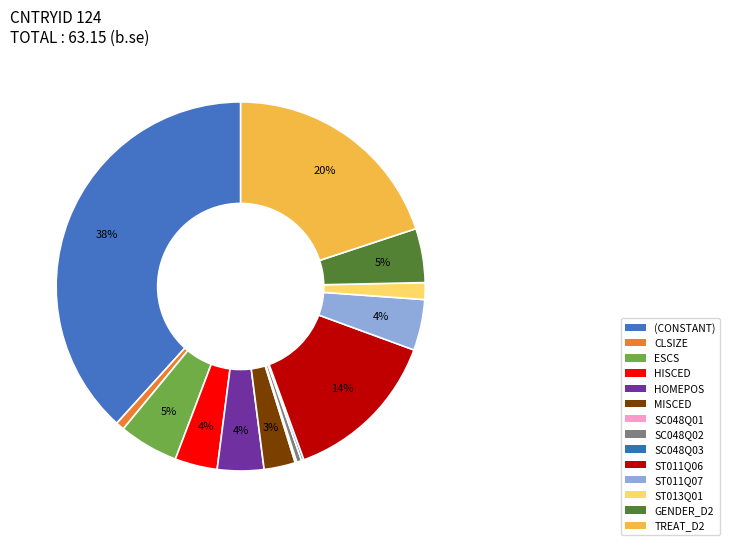

To the nearest percent, what is the difference between the largest and smallest slice percentages?

38%